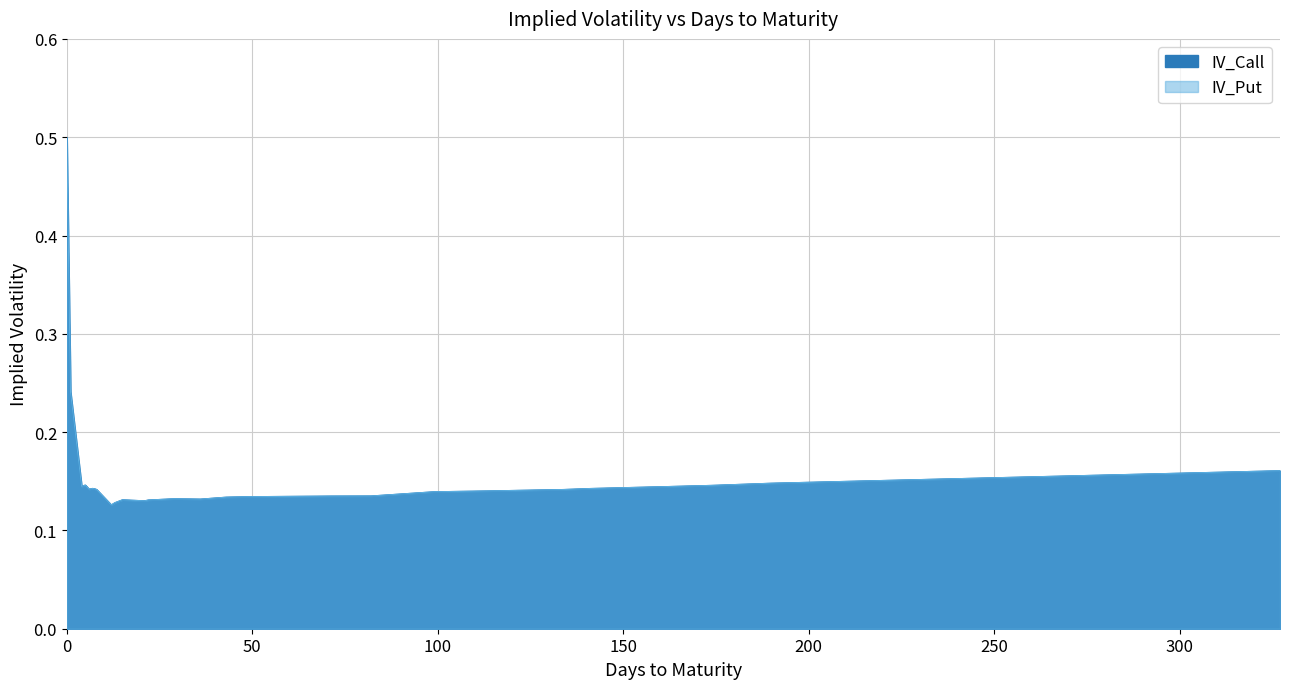

Which series has the largest total across all categories?

IV_Call